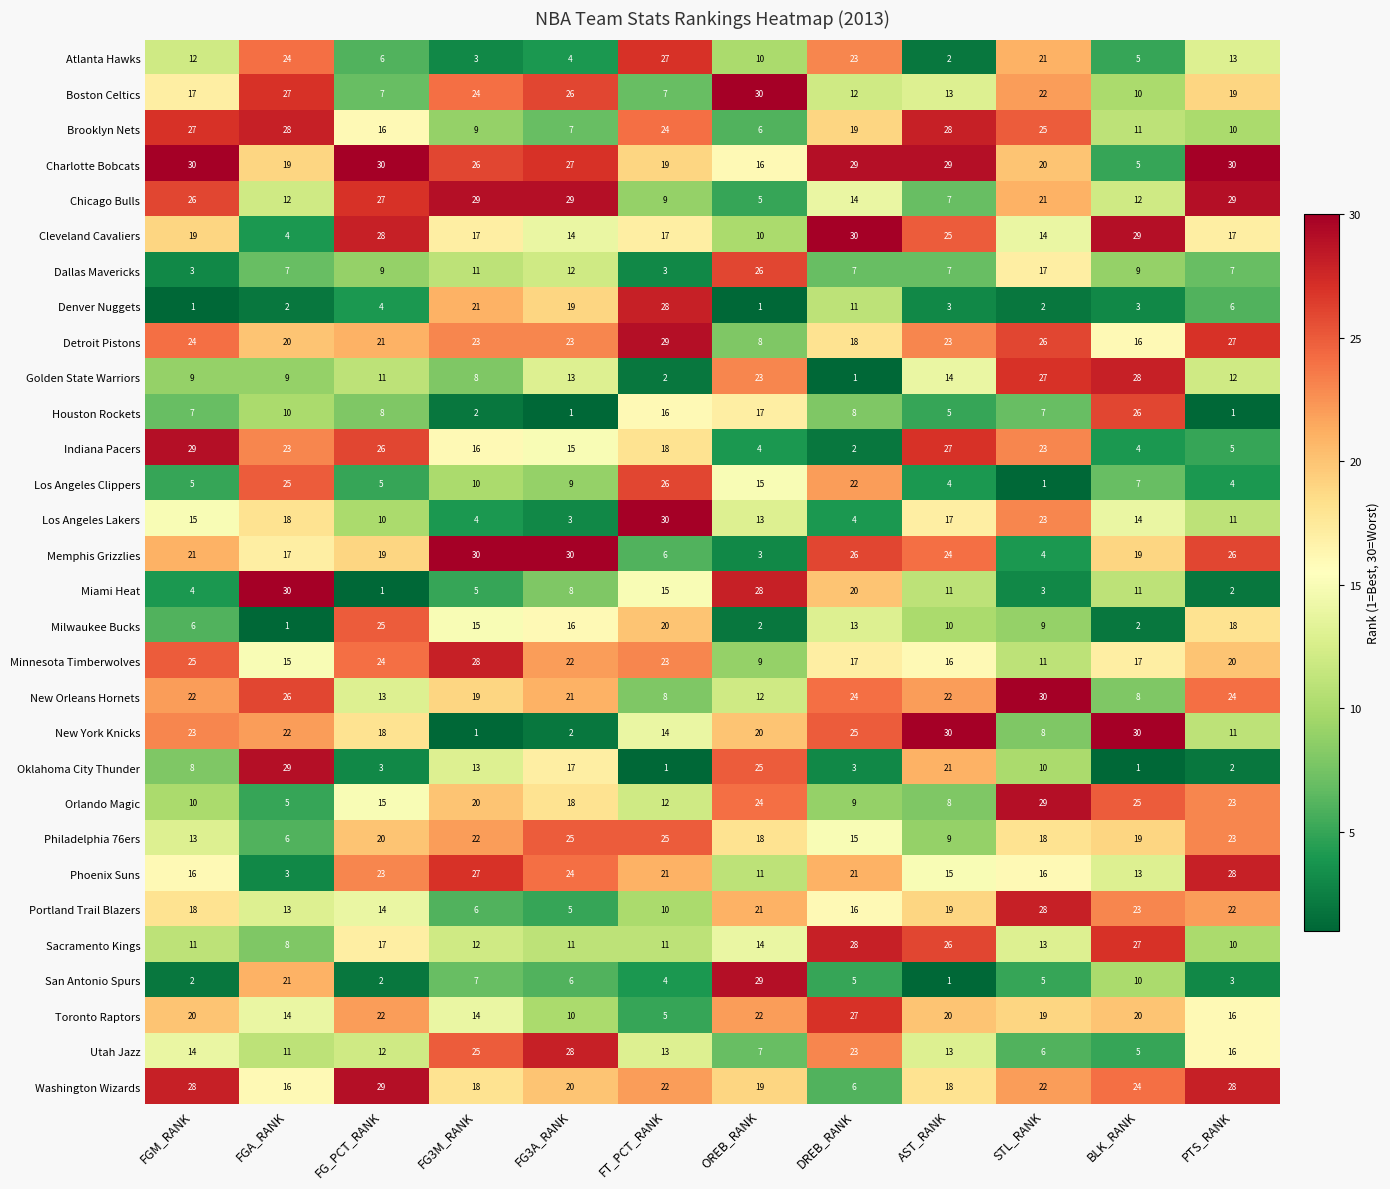

What is the sum of all Memphis Grizzlies values?

225